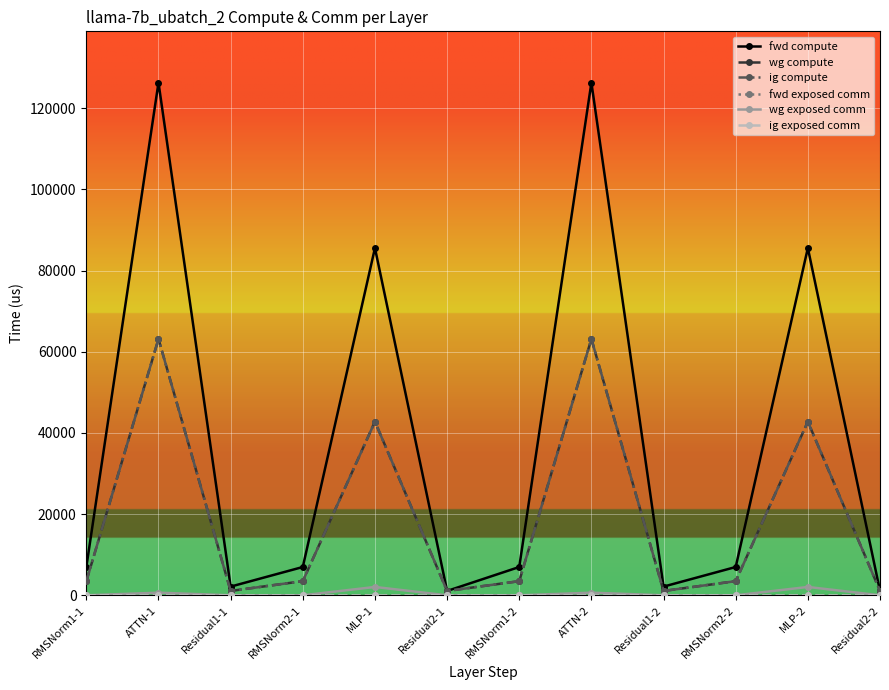

True or false: wg exposed comm and ig compute intersect in this chart.

False